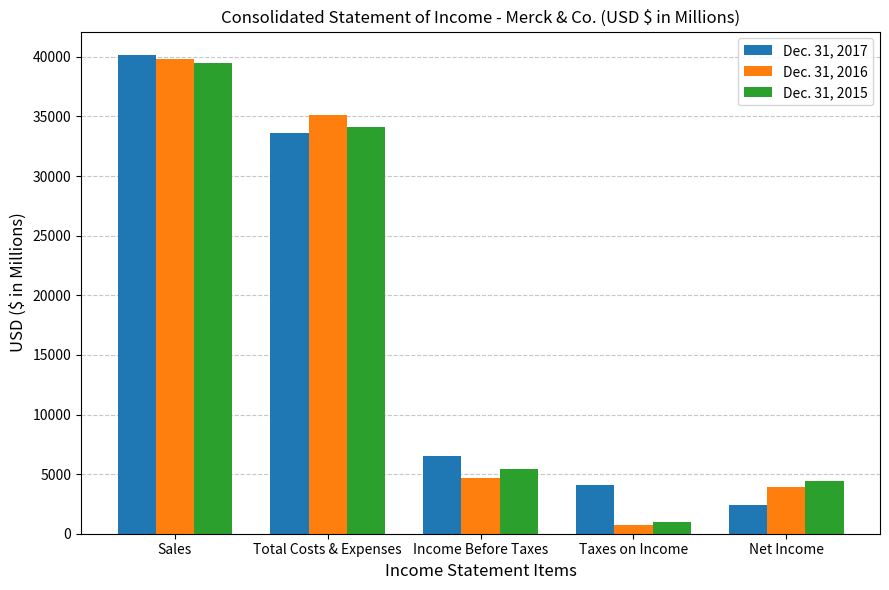

List the labels in order of Dec. 31, 2015 value, largest first.

Sales, Total Costs & Expenses, Income Before Taxes, Net Income, Taxes on Income